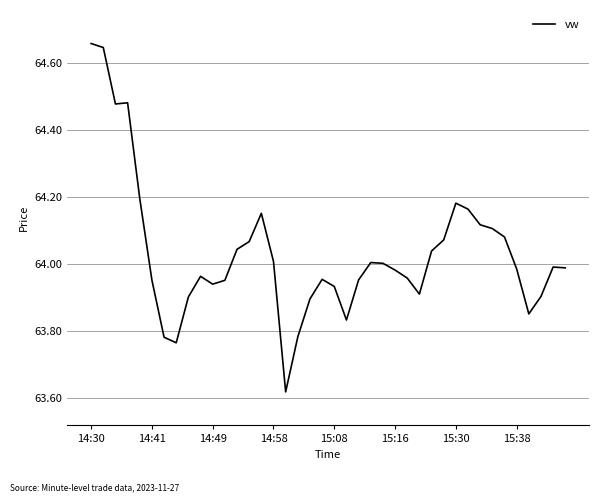

What is the difference between the maximum and minimum values?

1.0